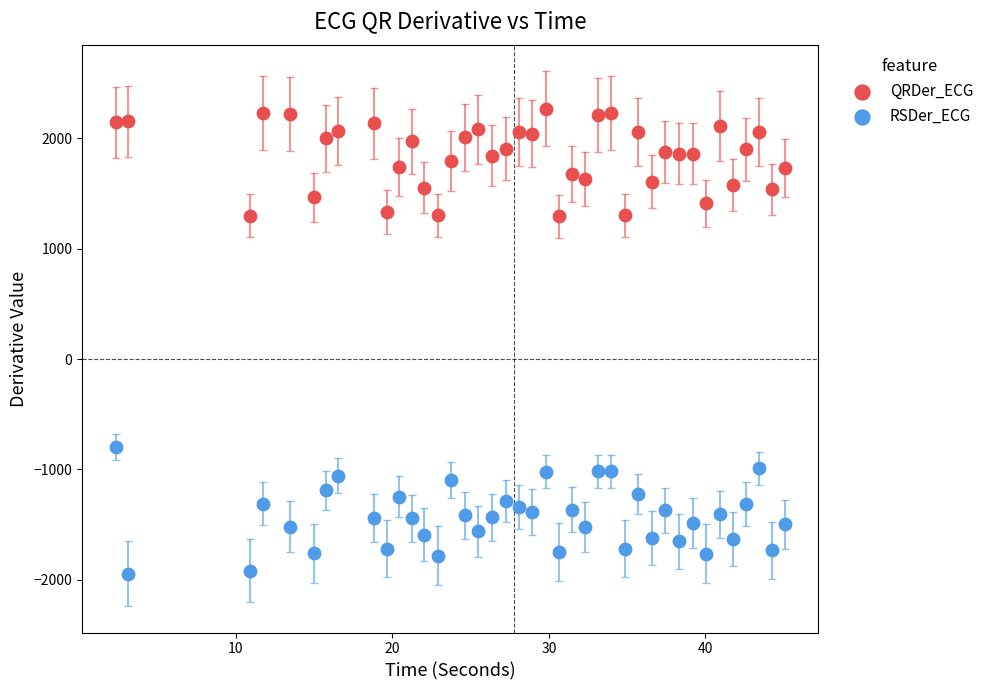

What is the X range (max minus min) for the scatter plot?

42.8